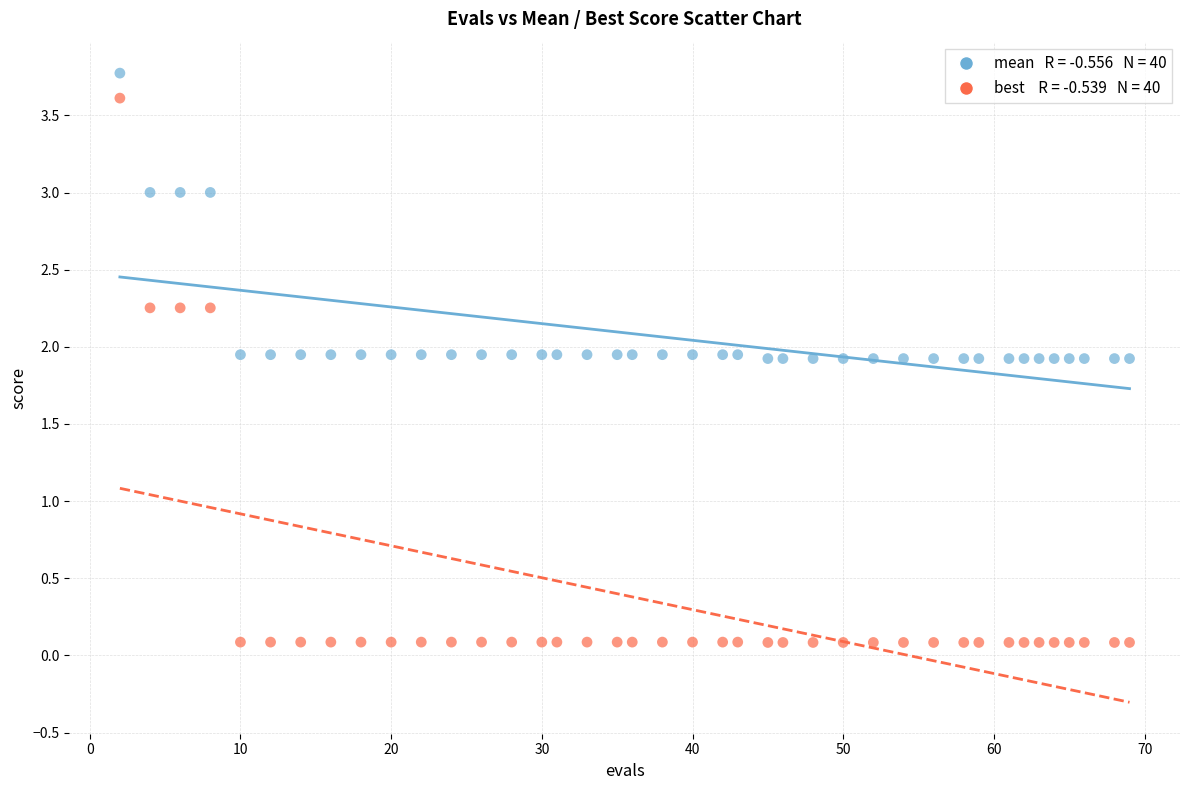

Across all data points, what is the range of X values (max minus min)?

67.0